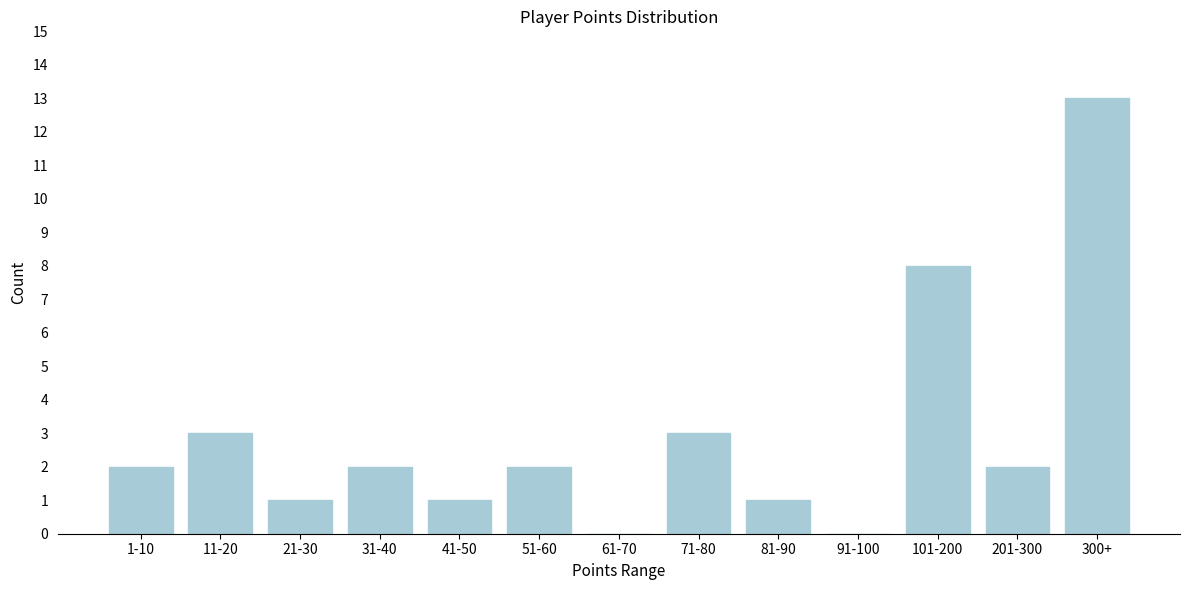

Reading right to left, what are all the values shown in this chart?

300+=13	201-300=2	101-200=8	91-100=0	81-90=1	71-80=3	61-70=0	51-60=2	41-50=1	31-40=2	21-30=1	11-20=3	1-10=2